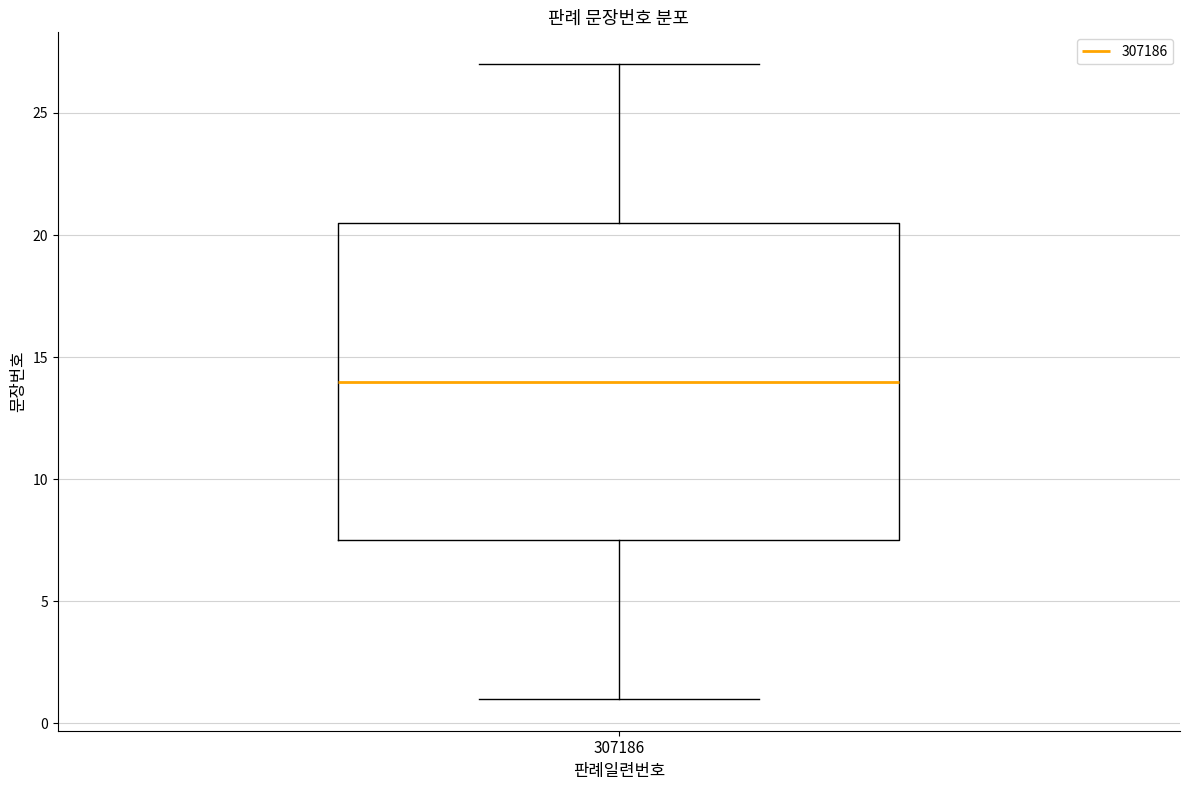

Transcribe this box plot: give where the median line is, the range the box spans, and where the two whiskers end, as read against the y-axis. The values are not printed on the chart, so give them approximately, as read against the axis.

median 14.0, box 7.5 to 20.5, whiskers 1.0 to 27.0